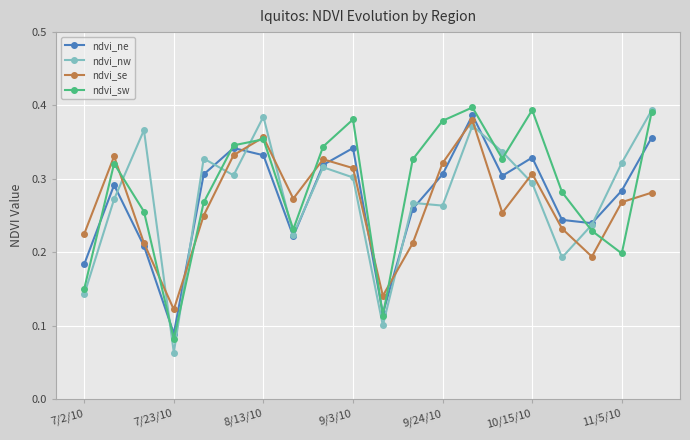

How many ndvi_sw values are between 0 and 1?

20